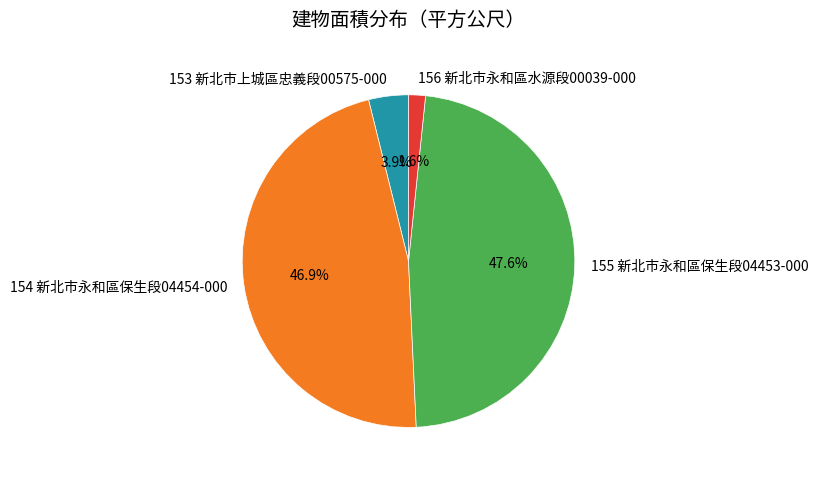

To the nearest percent, what is the difference between the largest and smallest slice percentages?

46%